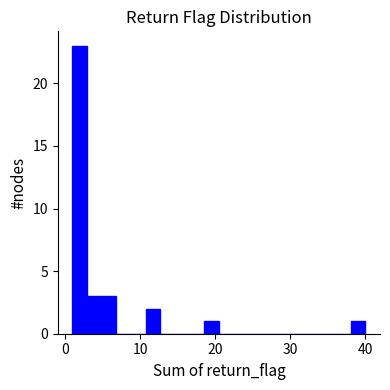

Read against the x-axis, roughly where is the centre of the tallest bar?

2